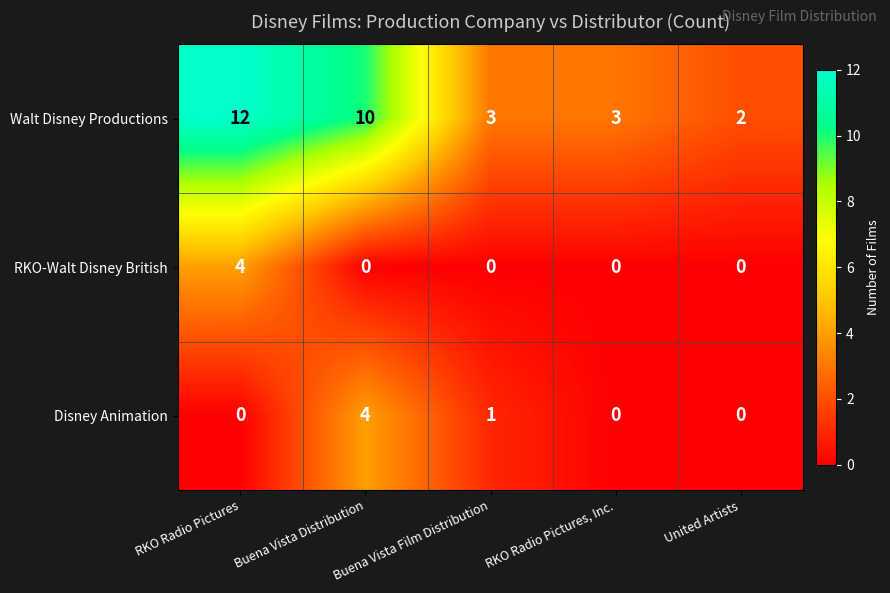

True or false: Walt Disney Productions has a value of 5 at Buena Vista Film Distribution.

False